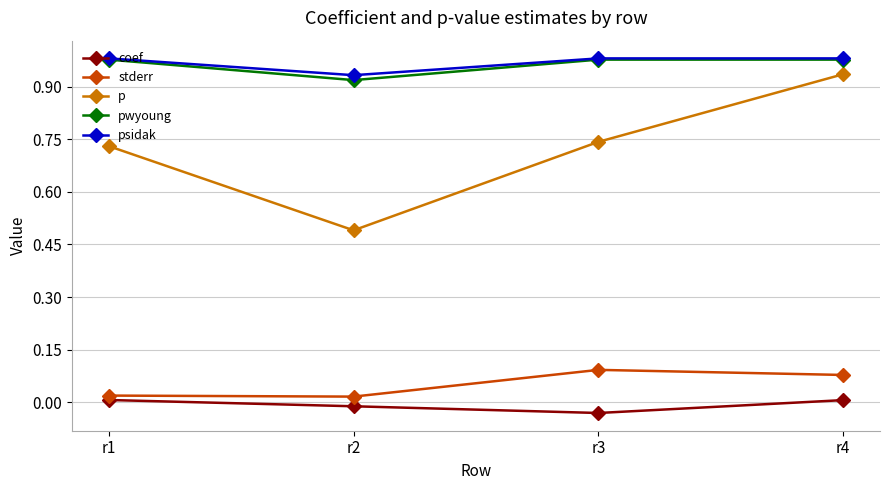

Which series has the largest range (max minus min)?

p